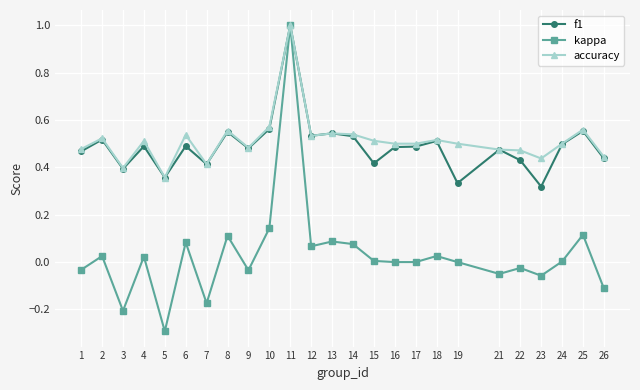

Does the chart have visible grid lines?

Yes